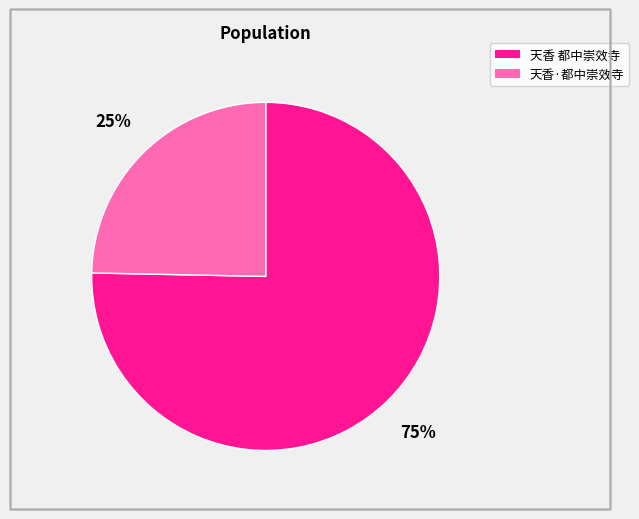

Count the number of slices in the pie.

2